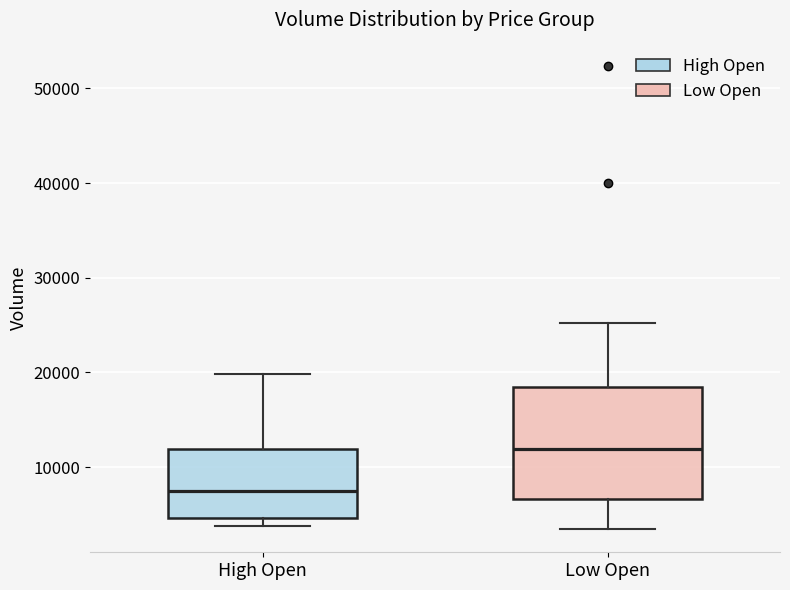

Which box has the lowest median line?

High Open